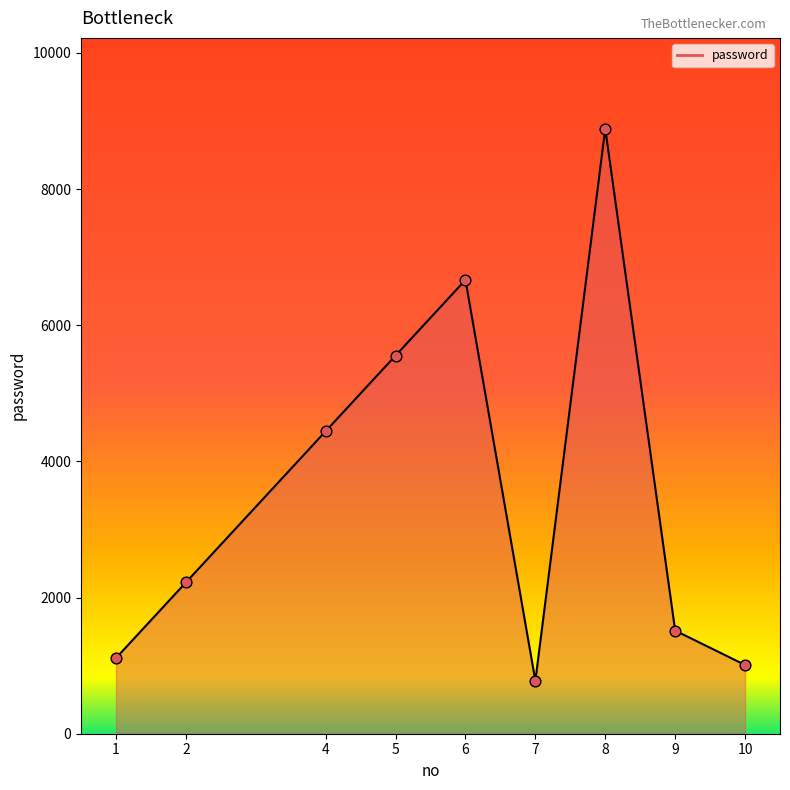

What is the ratio of the value at 10 to the value at 9?

0.7